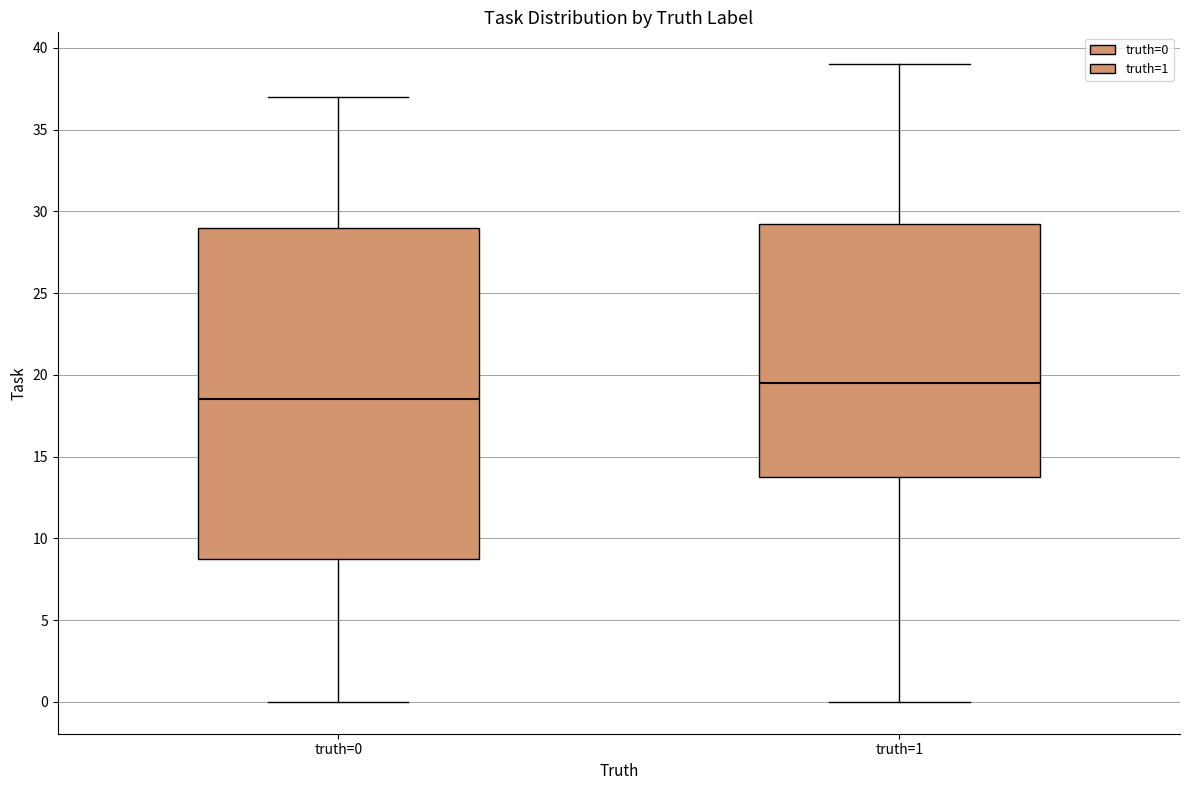

Which box is the tallest, from its lower edge to its upper edge?

truth=0